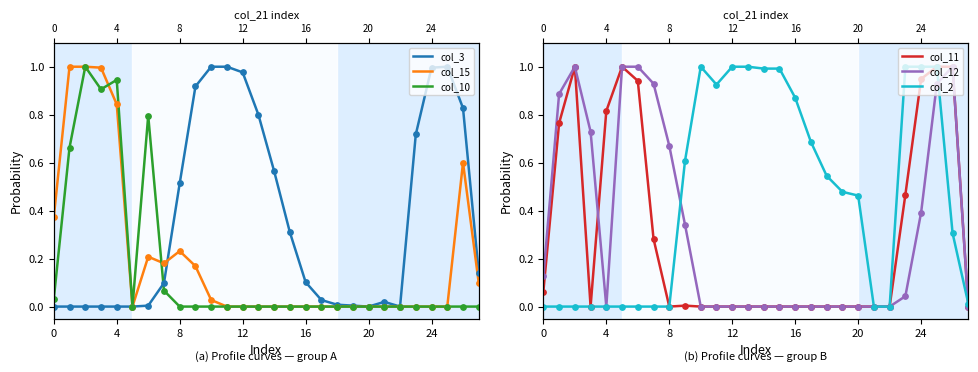

Which series has the largest Y range (max minus min)?

col_3